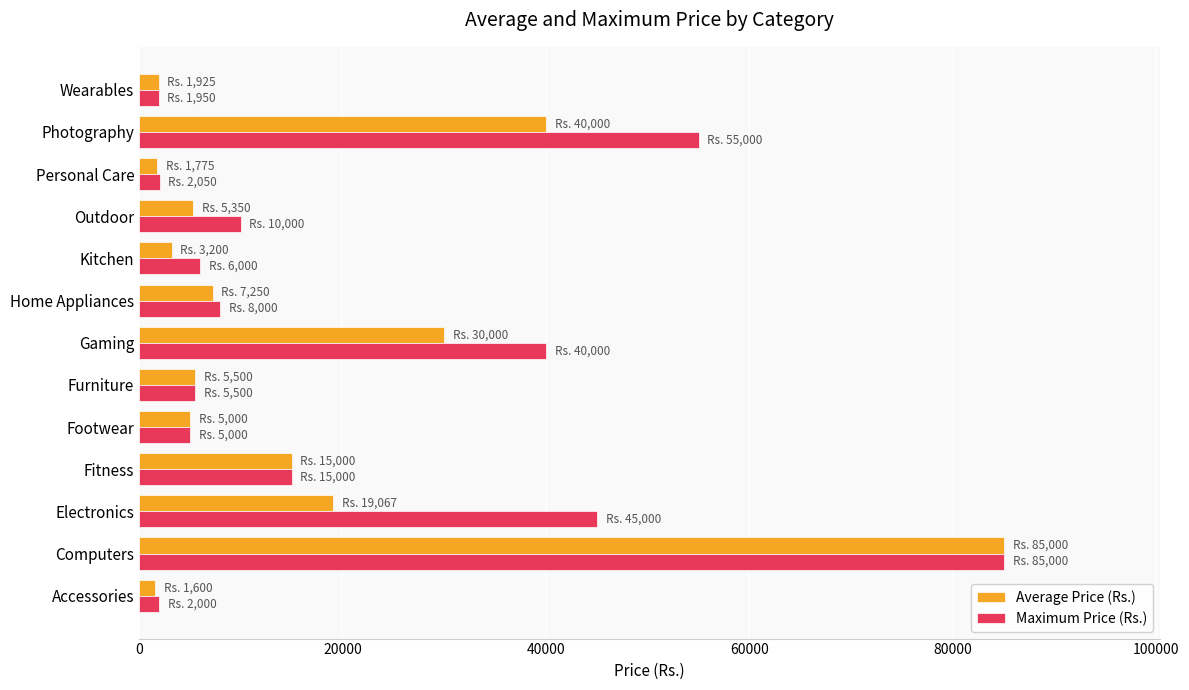

What is the difference between the maximum and minimum values in the Average Price (Rs.) series?

83400